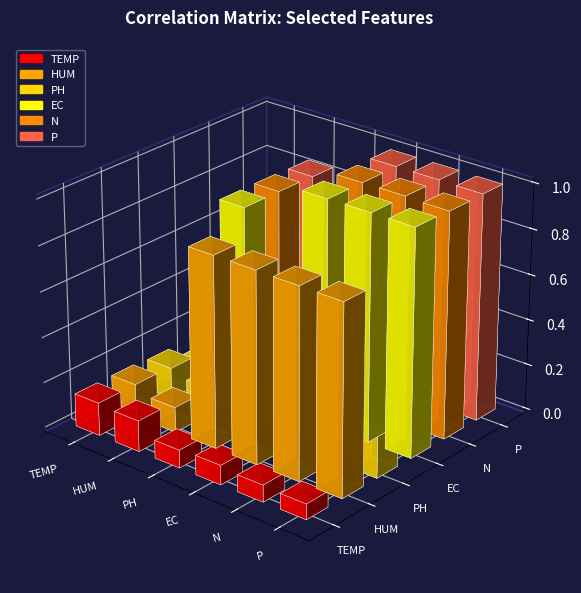

Is the value of P at HUM greater than the value of N at EC?

No